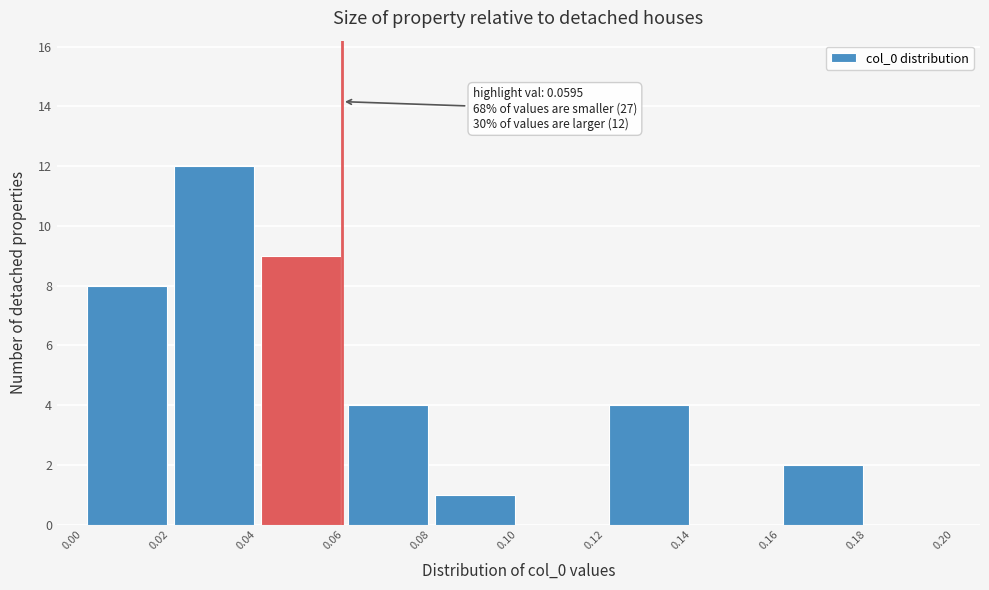

Over which range of the x-axis is the bar tallest?

0.02 to 0.04